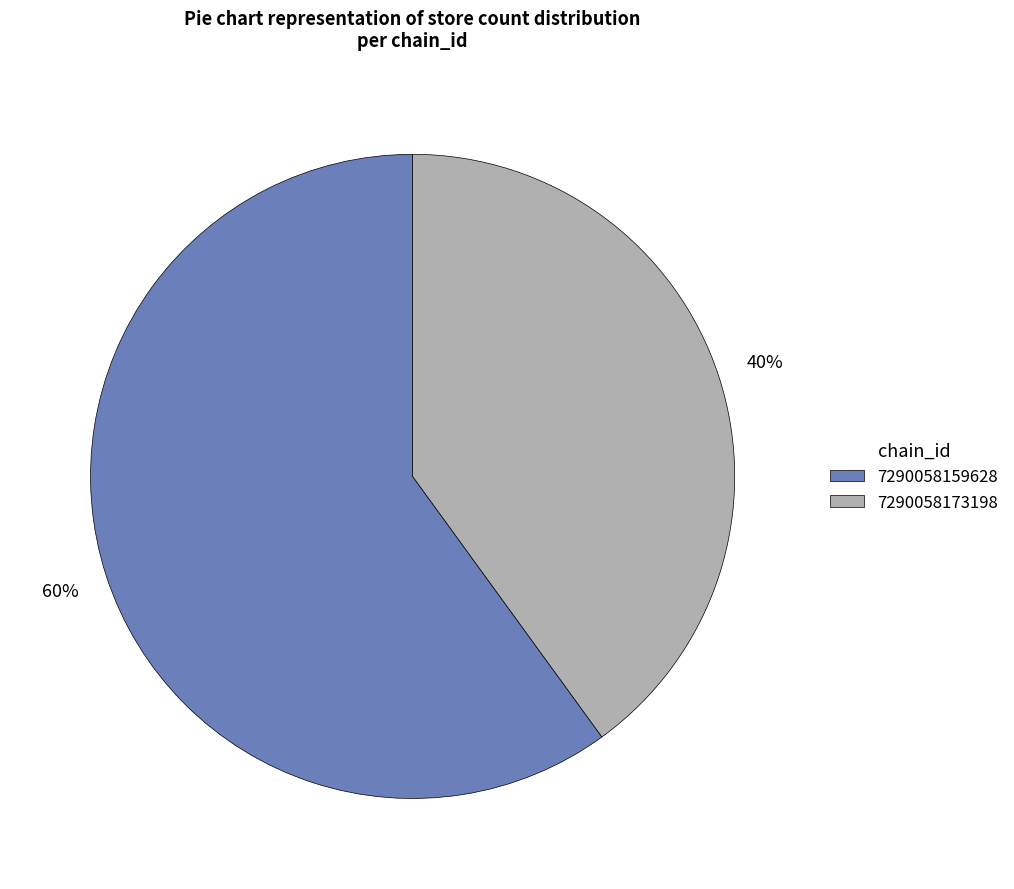

Does 7290058159628 account for over 50% of the chart?

Yes